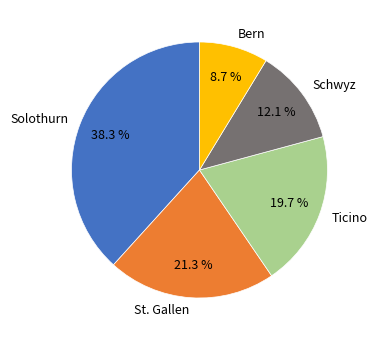

How many slices are in this pie chart?

5